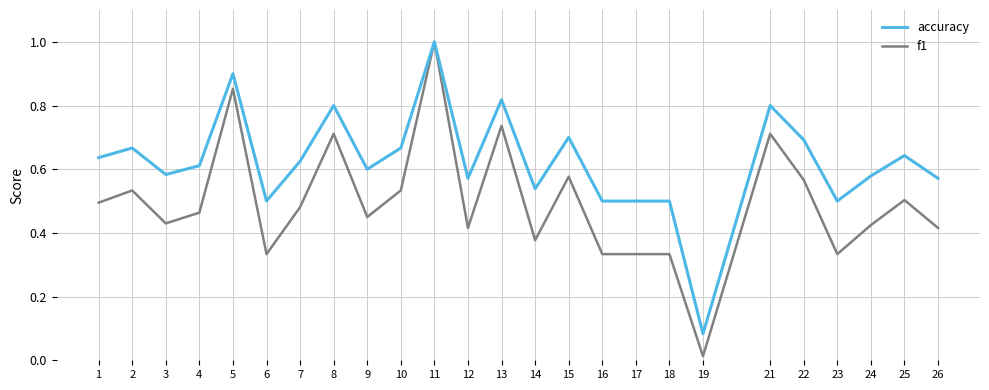

How many series are shown in this chart?

2